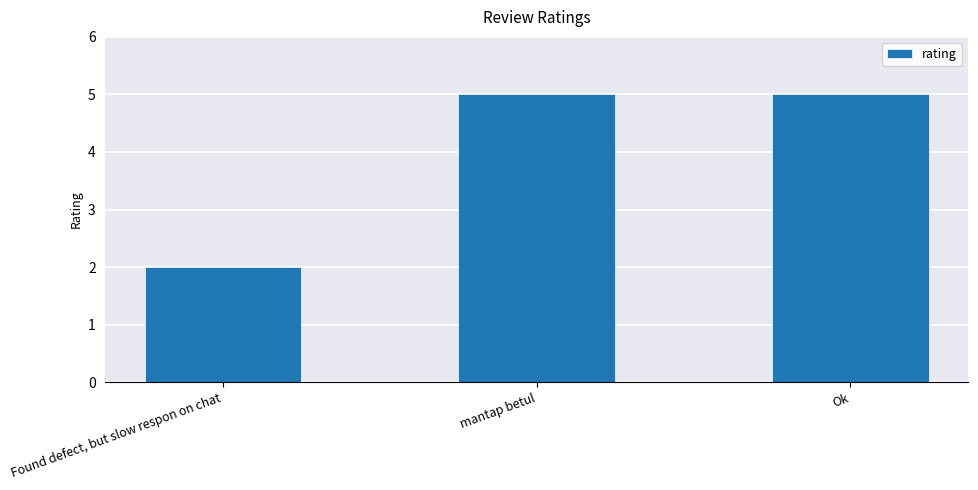

What is the maximum value shown in the chart?

5